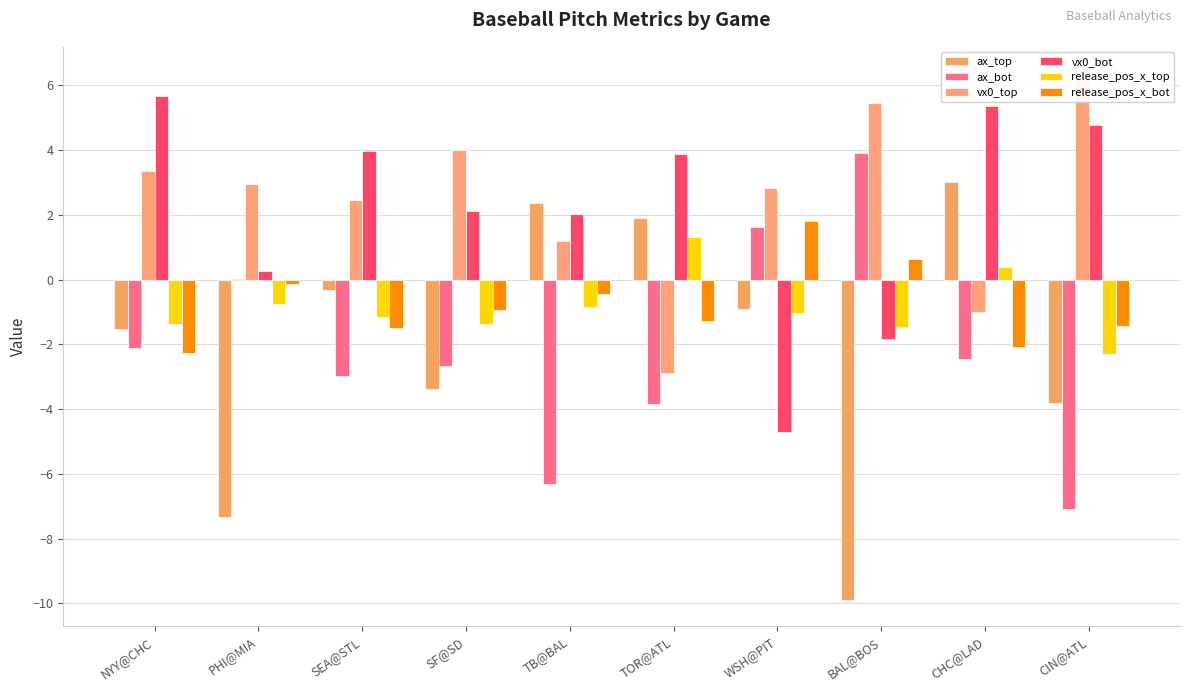

What is the sum of the release_pos_x_top values at PHI@MIA and WSH@PIT?

-1.8